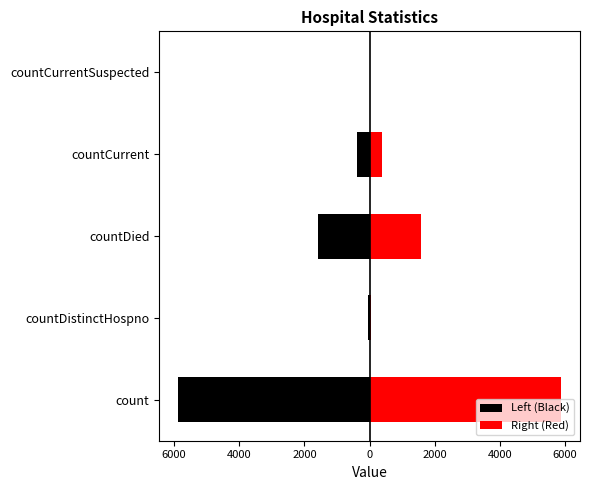

What are all the series names shown in the legend?

Left (Black), Right (Red)